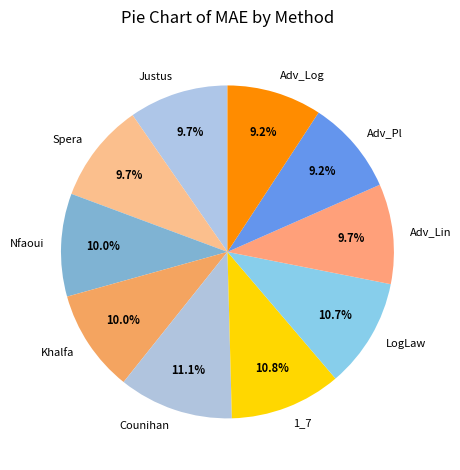

Between Justus and Counihan, which is larger?

Counihan